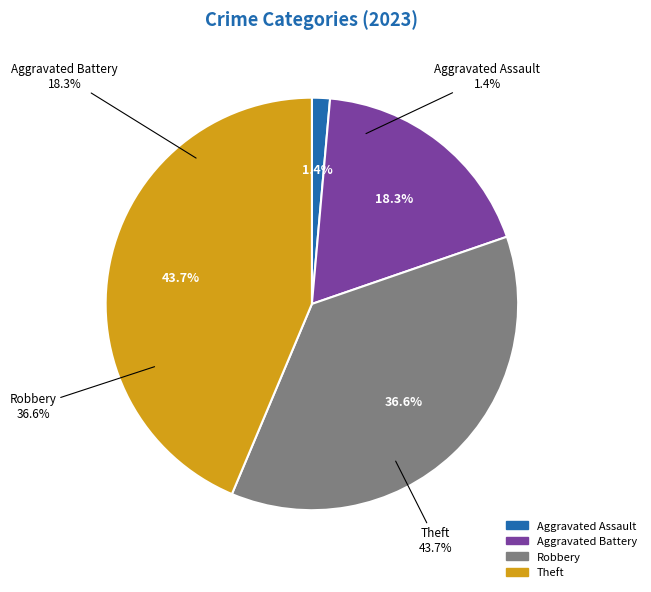

Is it true that Robbery is 37% of the pie?

True